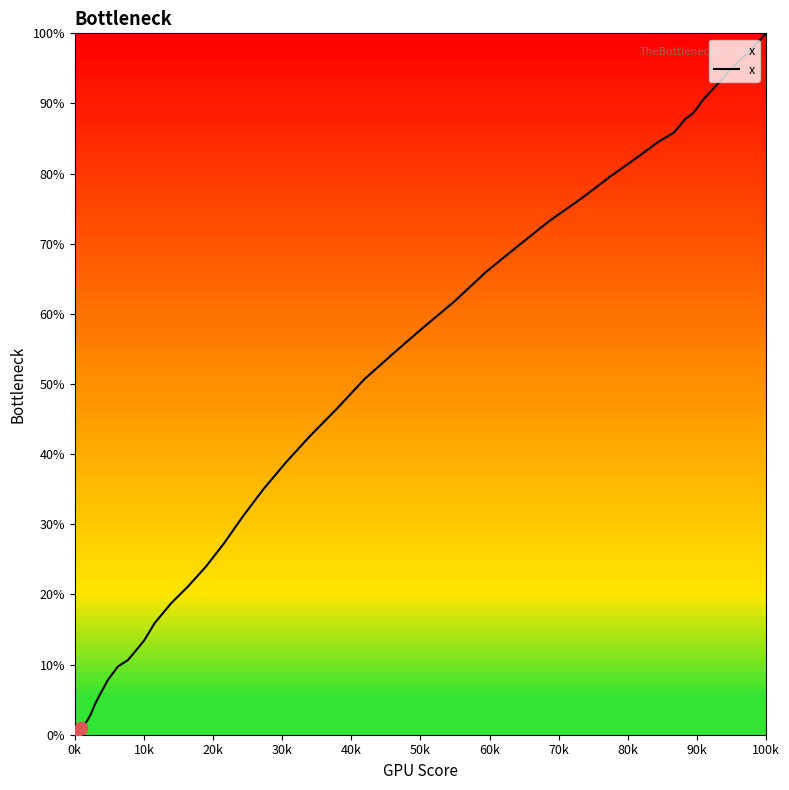

What is the maximum value shown in the chart?

100.0